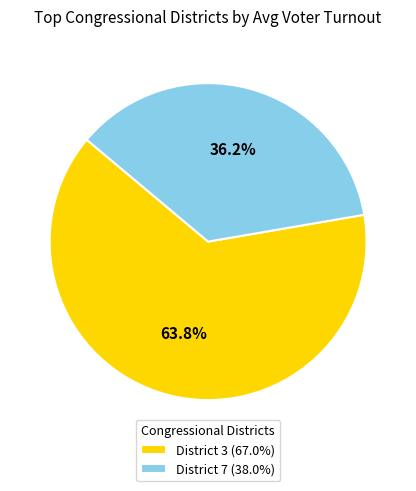

To the nearest percent, what is the average slice percentage?

50%